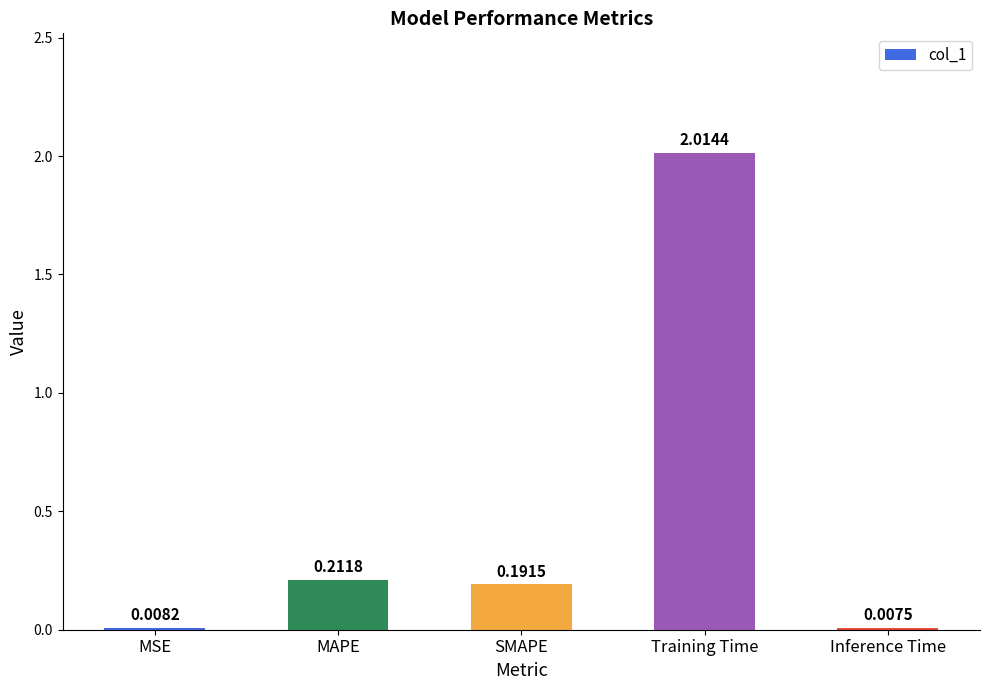

At which label is the value closest to 1?

MAPE